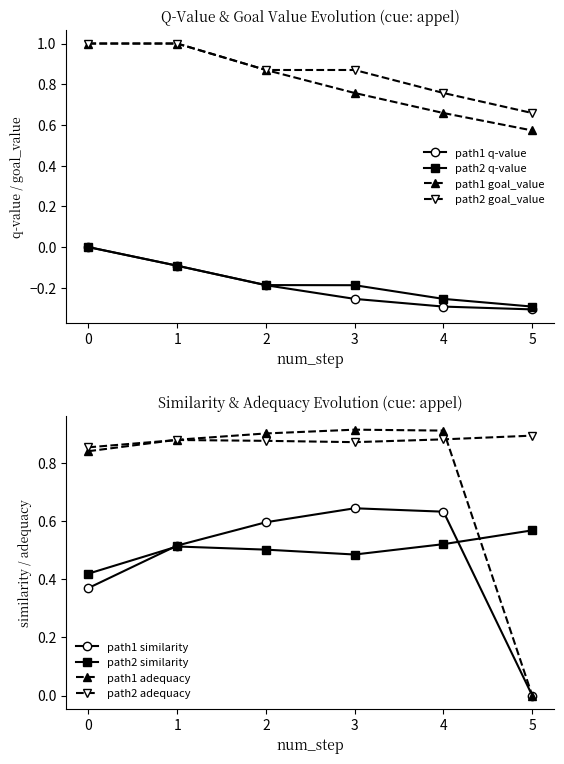

Does the chart display data point markers on the line(s)?

Yes